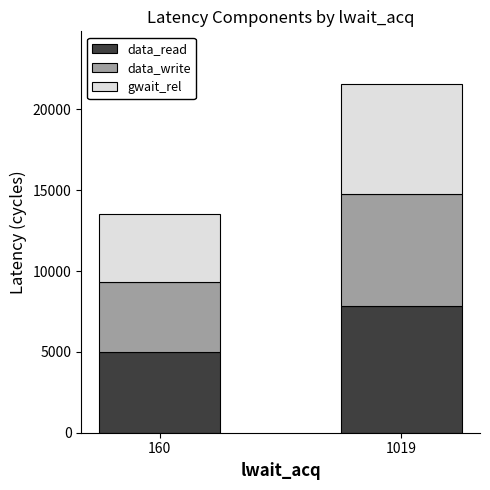

Does the chart contain any negative values?

No